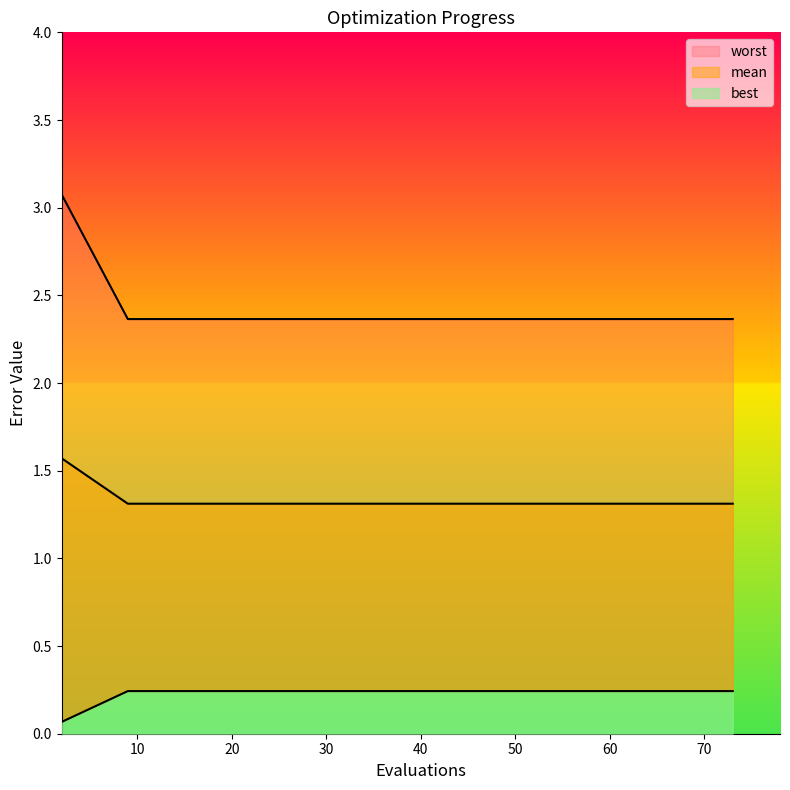

What is the lowest value of the worst series?

2.4